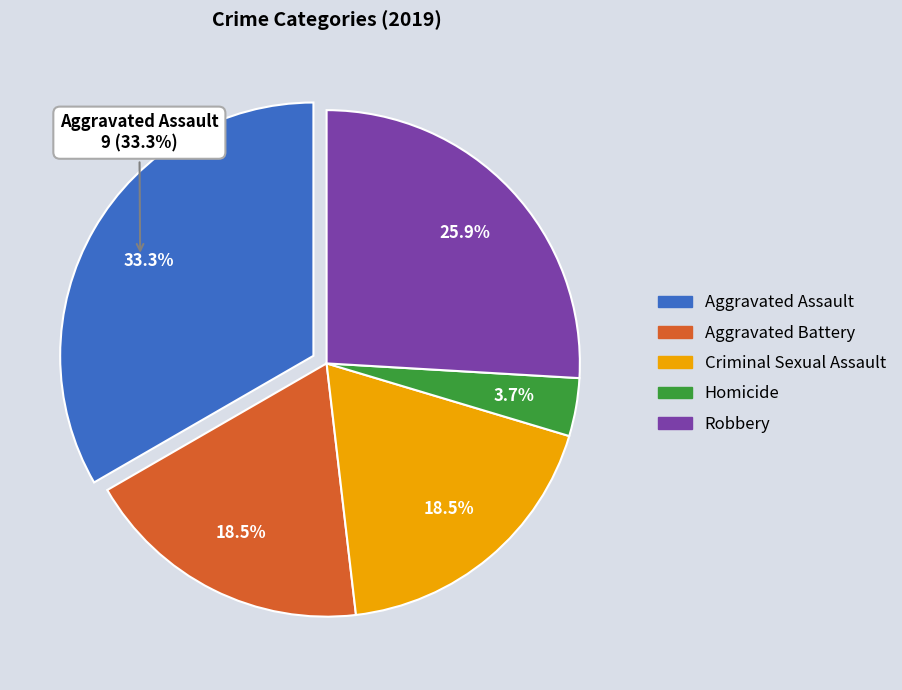

Which category has the smallest portion of the pie?

Homicide